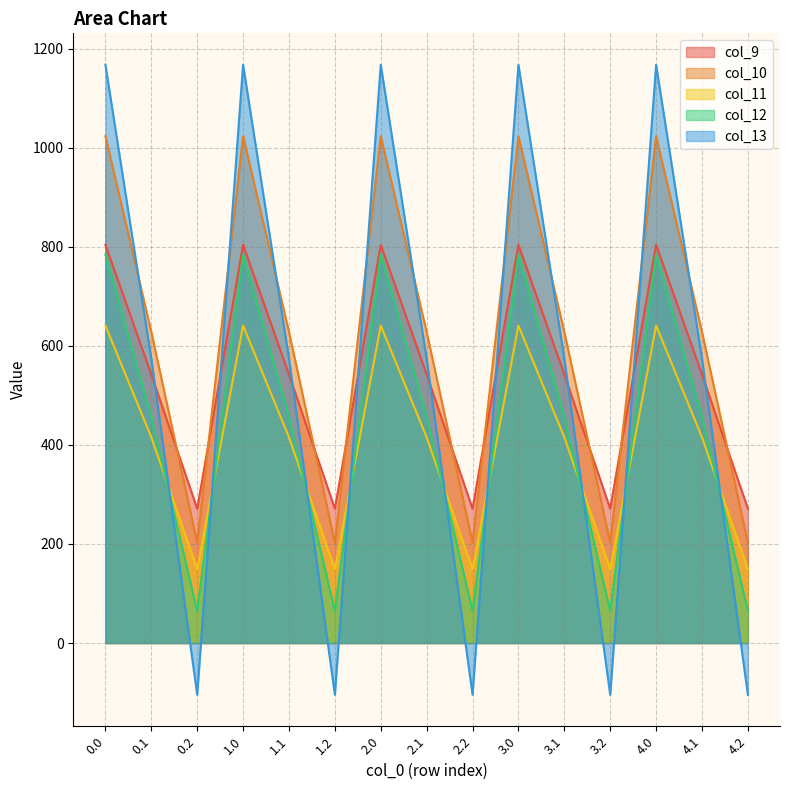

What are all the series names shown in the legend?

col_9, col_10, col_11, col_12, col_13